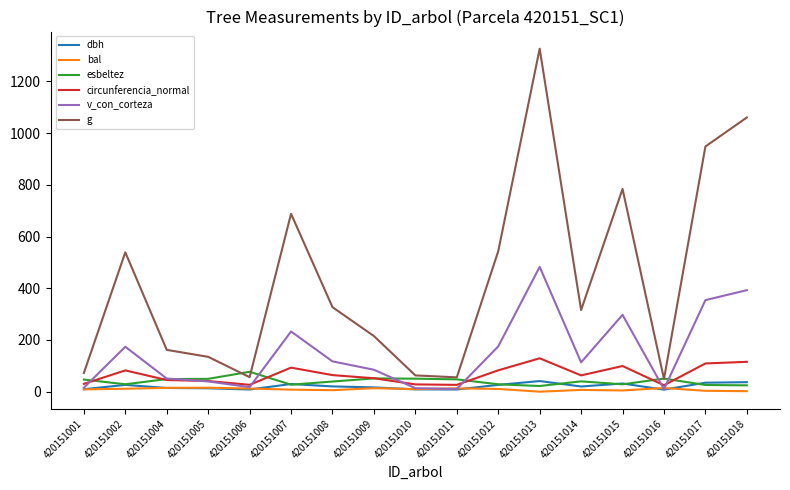

What is the maximum value shown in the chart?

1326.7